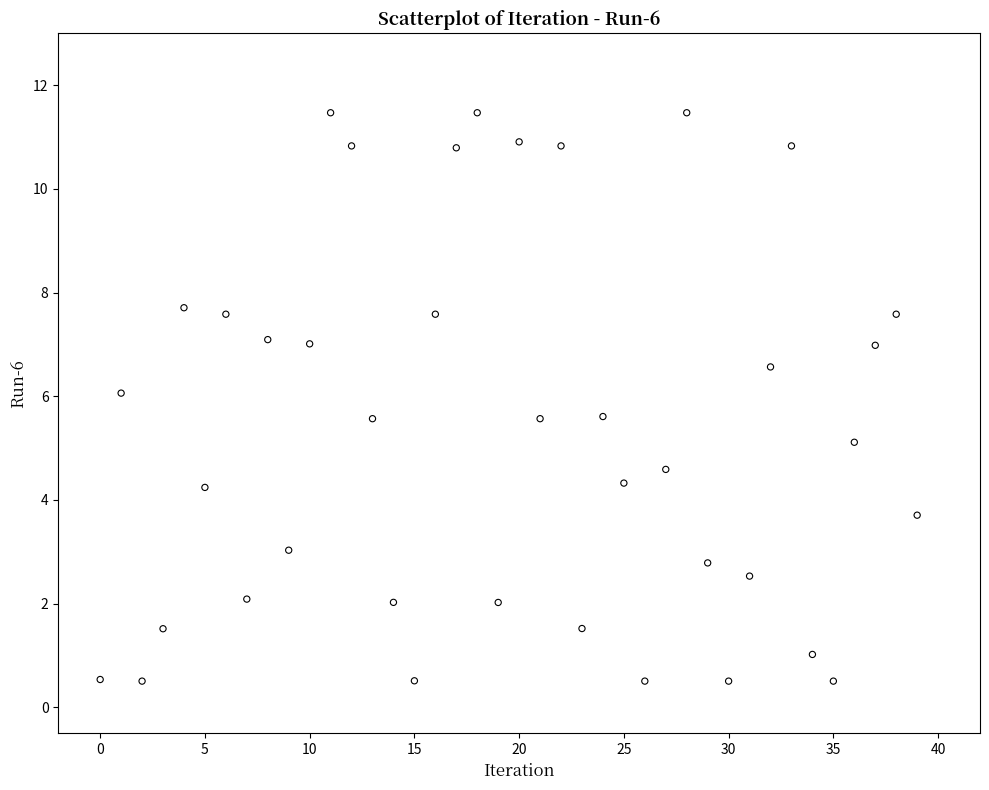

What is the range of Y values (max minus min)?

11.0